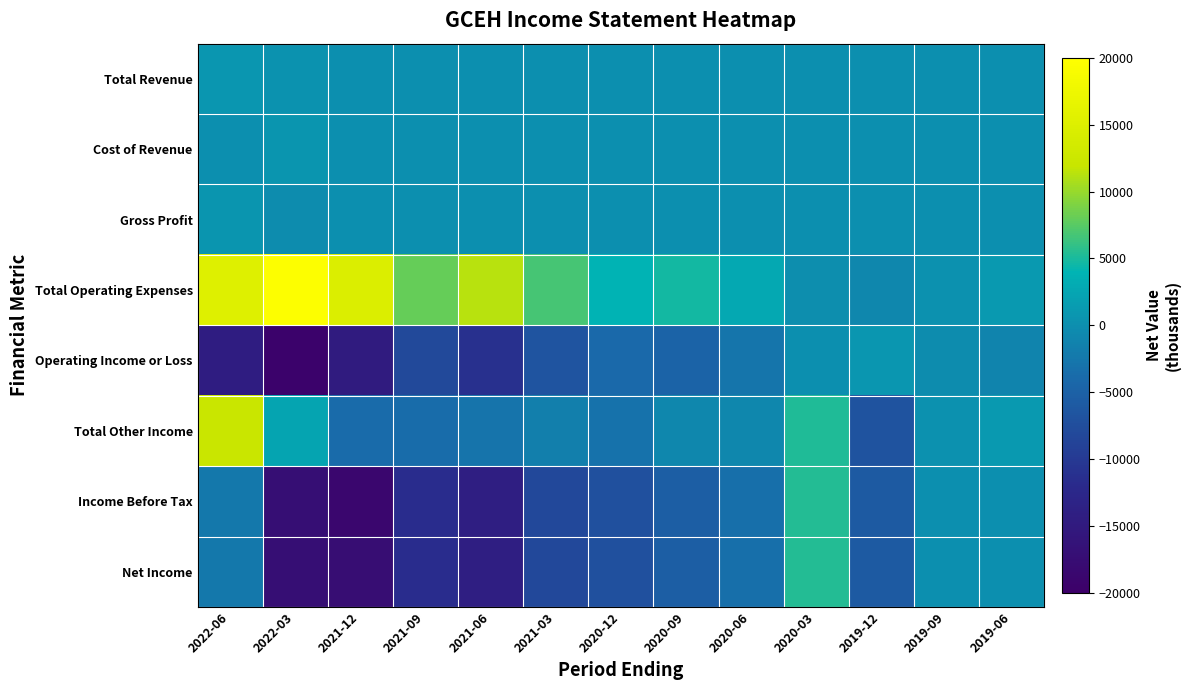

Reading right to left, extract all data points from this chart.

Total Revenue: 2019-06=0	2019-09=0	2019-12=0	2020-03=0	2020-06=0	2020-09=0	2020-12=0	2021-03=100	2021-06=100	2021-09=0	2021-12=0	2022-03=400	2022-06=800
Cost of Revenue: 2019-06=0	2019-09=0	2019-12=0	2020-03=0	2020-06=0	2020-09=0	2020-12=0	2021-03=100	2021-06=100	2021-09=0	2021-12=0	2022-03=700	2022-06=100
Gross Profit: 2019-06=0	2019-09=0	2019-12=0	2020-03=0	2020-06=0	2020-09=0	2020-12=0	2021-03=0	2021-06=0	2021-09=0	2021-12=0	2022-03=-300	2022-06=700
Total Operating Expenses: 2019-06=1100	2019-09=300	2019-12=-900	2020-03=-100	2020-06=2700	2020-09=4700	2020-12=4000	2021-03=6800	2021-06=11300	2021-09=8100	2021-12=14800	2022-03=19800	2022-06=15300
Operating Income or Loss: 2019-06=-1100	2019-09=-300	2019-12=900	2020-03=100	2020-06=-2700	2020-09=-4700	2020-12=-4000	2021-03=-6700	2021-06=-11200	2021-09=-8100	2021-12=-14800	2022-03=-19400	2022-06=-14500
Total Other Income: 2019-06=1200	2019-09=300	2019-12=-6800	2020-03=5300	2020-06=-800	2020-09=-800	2020-12=-3100	2021-03=-1600	2021-06=-2900	2021-09=-3600	2021-12=-3800	2022-03=2200	2022-06=12100
Income Before Tax: 2019-06=100	2019-09=0	2019-12=-5900	2020-03=5400	2020-06=-3400	2020-09=-5400	2020-12=-7100	2021-03=-8200	2021-06=-14100	2021-09=-11700	2021-12=-18600	2022-03=-17200	2022-06=-2400
Net Income: 2019-06=100	2019-09=0	2019-12=-5900	2020-03=5400	2020-06=-3400	2020-09=-5400	2020-12=-7100	2021-03=-8200	2021-06=-14100	2021-09=-11700	2021-12=-17400	2022-03=-17200	2022-06=-2400